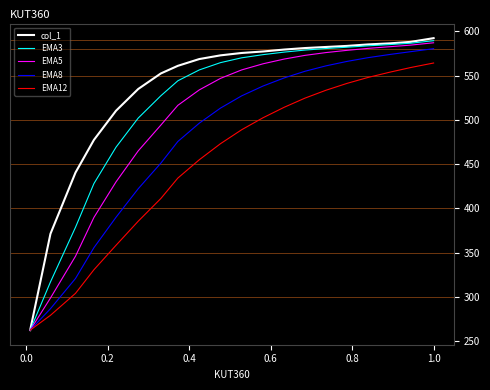

How many lines are shown in the chart?

5